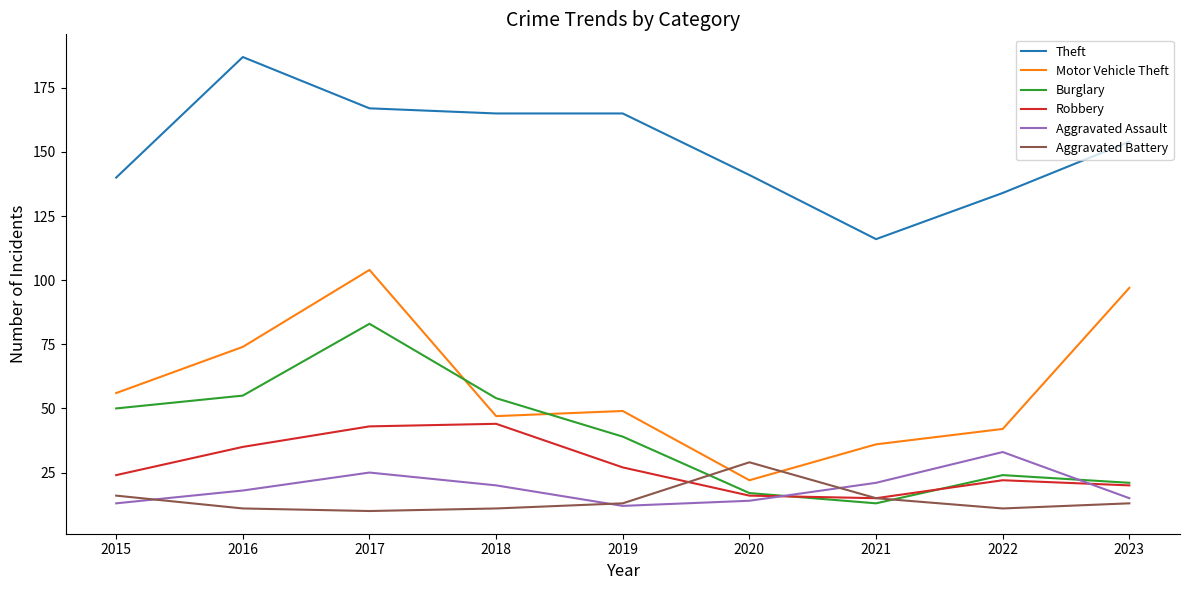

What is the spread (max minus min) of values at 2018?

154